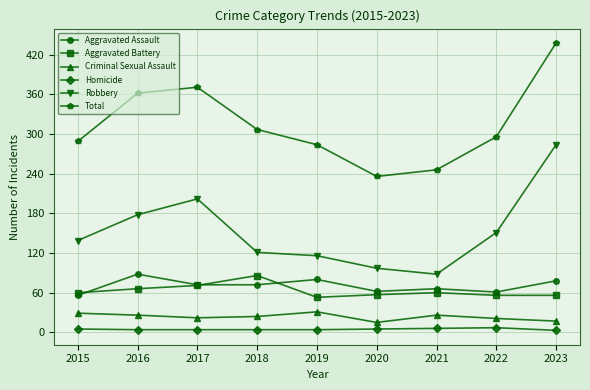

True or false: Criminal Sexual Assault and Aggravated Assault intersect in this chart.

False